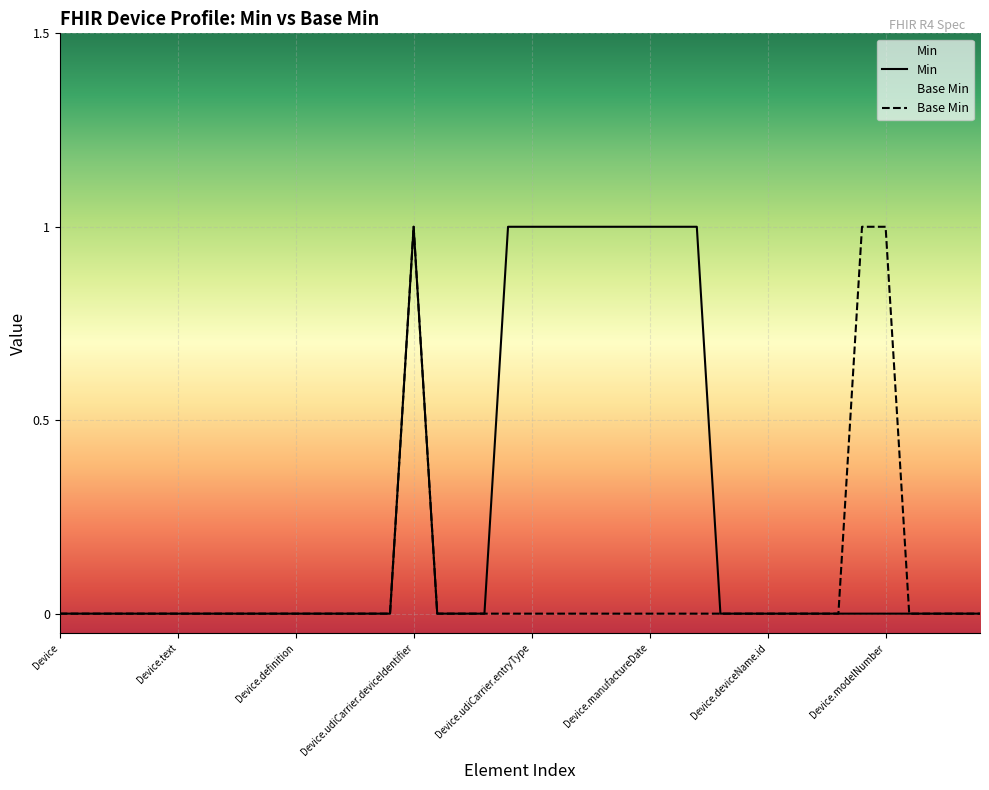

List the series in order of their overall mean, lowest first.

Base Min, Min